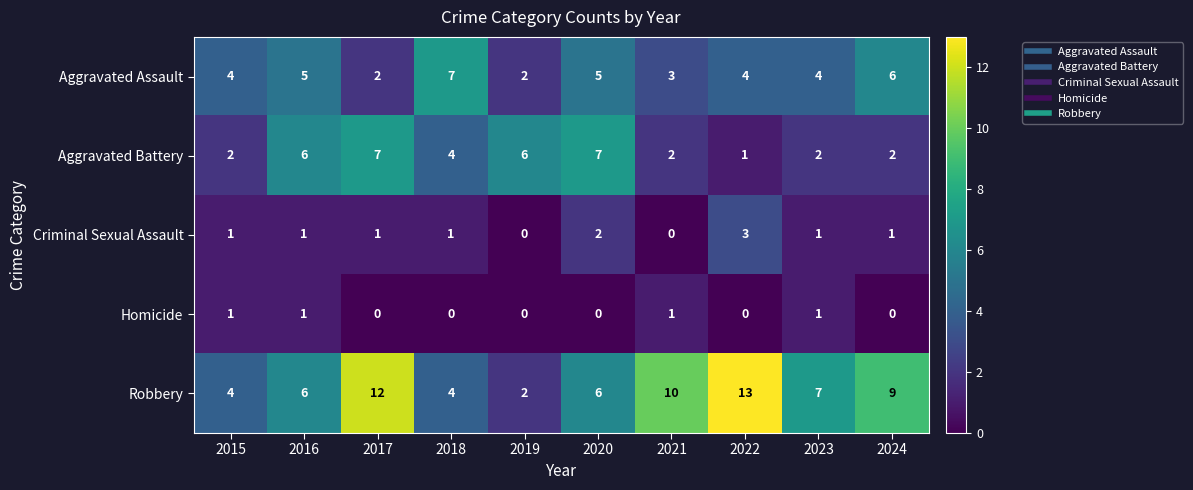

How many Homicide values are between 0 and 1?

10